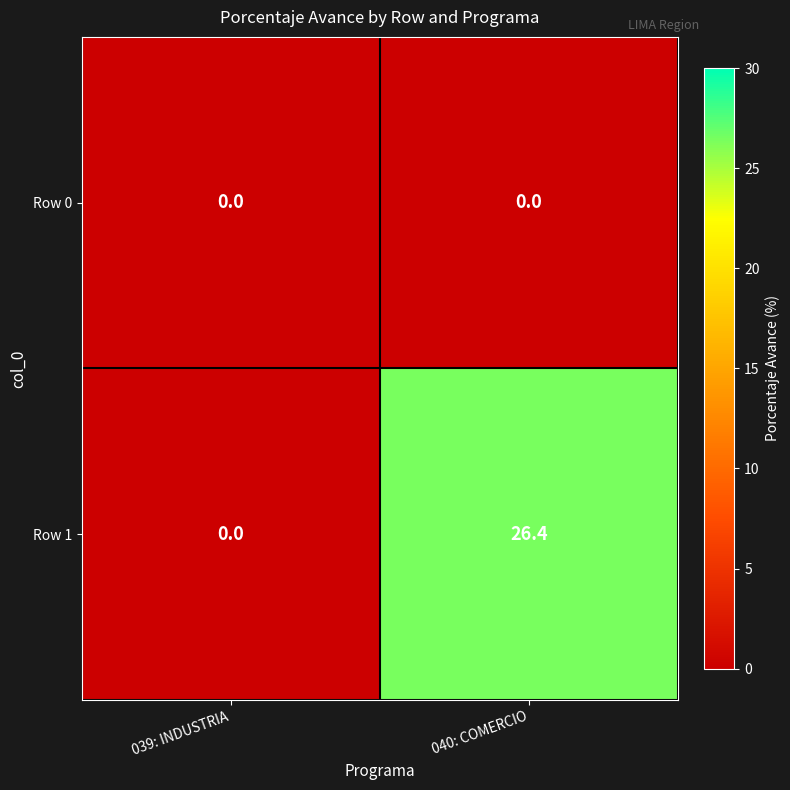

At how many categories does at least one series exceed 6?

1